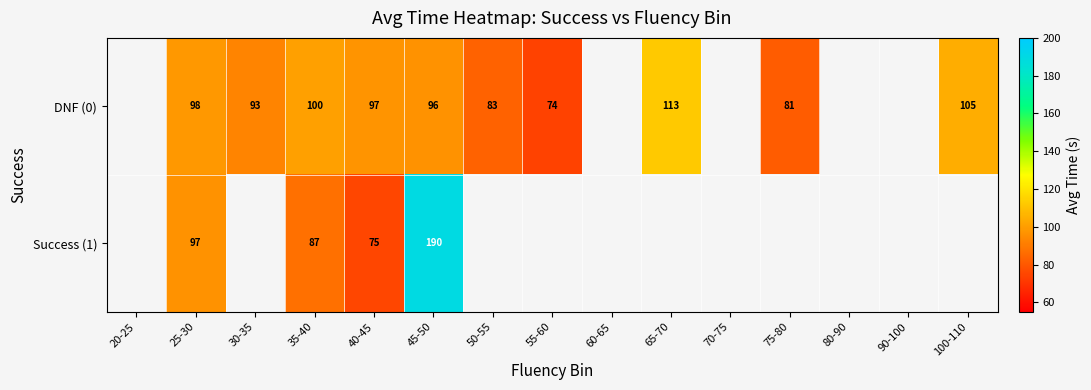

Count the number of data series in this chart.

2